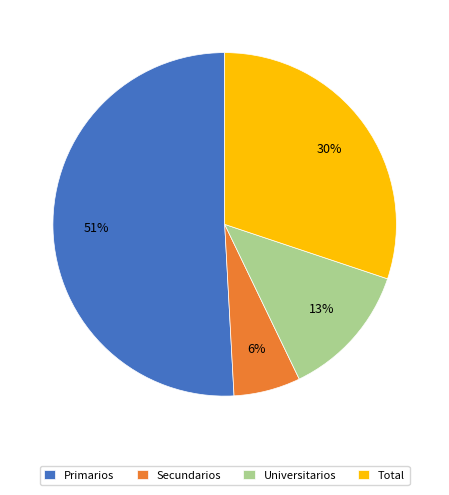

Which slice is the smallest?

Secundarios